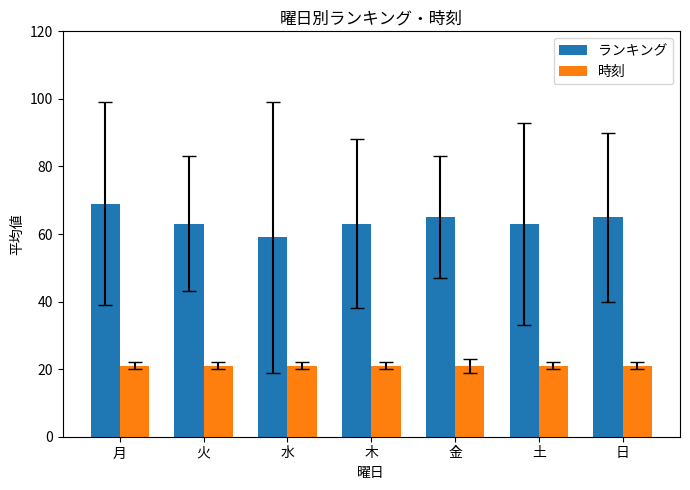

The value of 時刻 at 土 is 21. True or false?

True